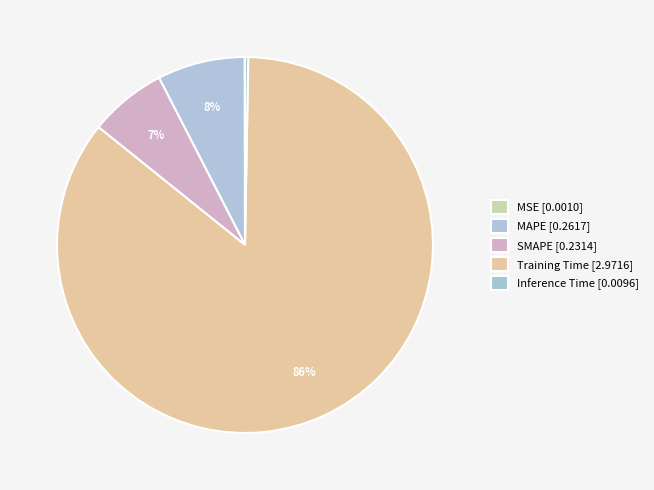

Which category has the smallest portion of the pie?

MSE